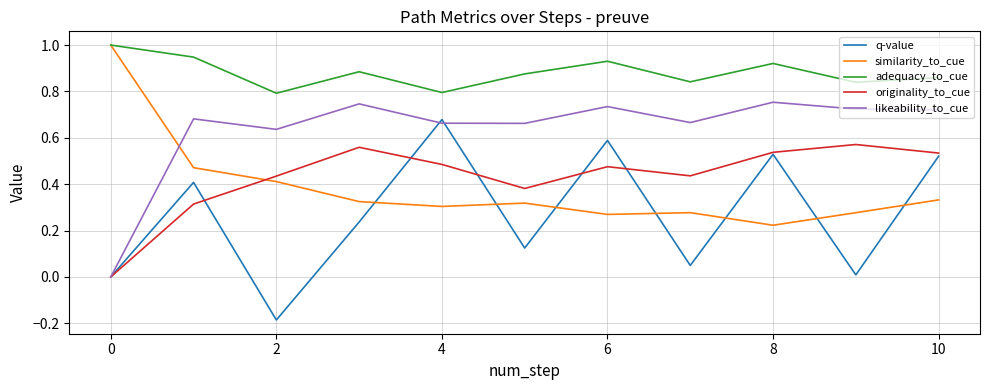

Which series has the widest spread of values?

q-value